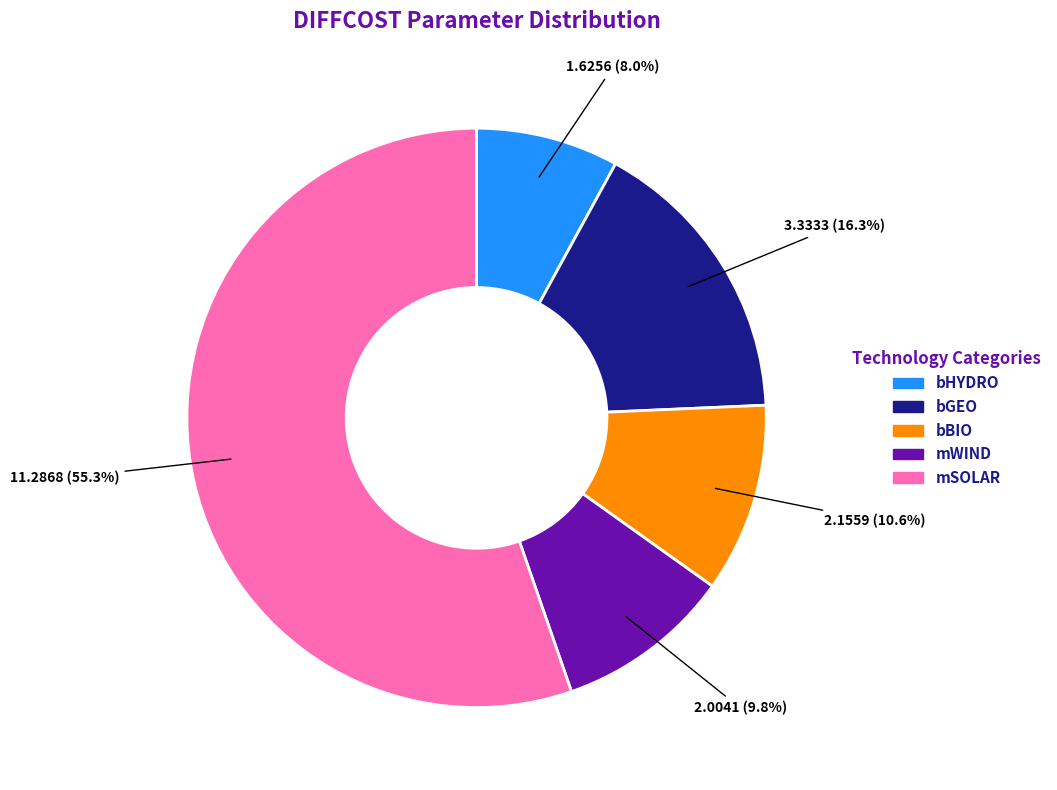

To the nearest percent, what is the average slice percentage?

20%